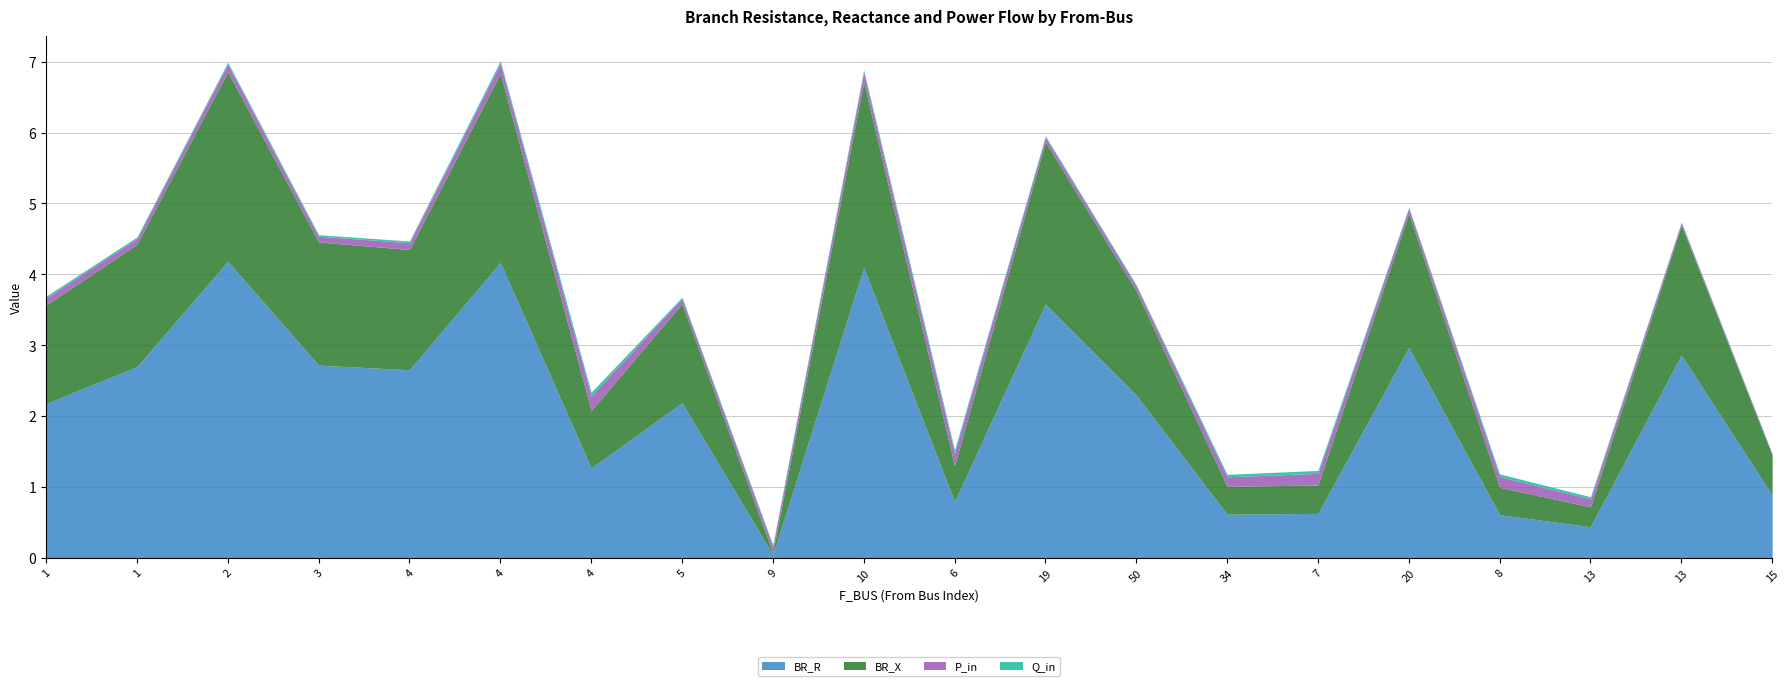

How many interior local peaks does the Q_in series have?

5